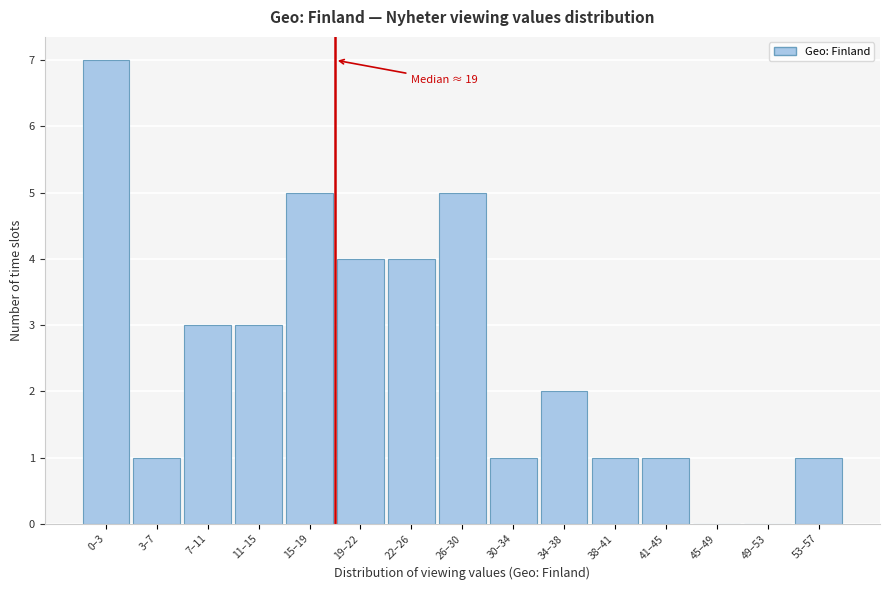

Reading left to right, transcribe all the data shown in this chart.

0–3=7	3–7=1	7–11=3	11–15=3	15–19=5	19–22=4	22–26=4	26–30=5	30–34=1	34–38=2	38–41=1	41–45=1	45–49=0	49–53=0	53–57=1